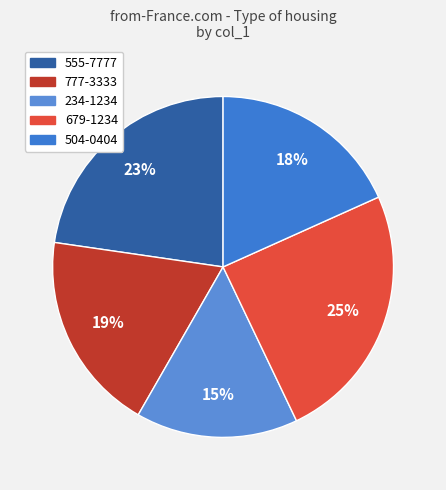

Does 504-0404 account for over 50% of the chart?

No